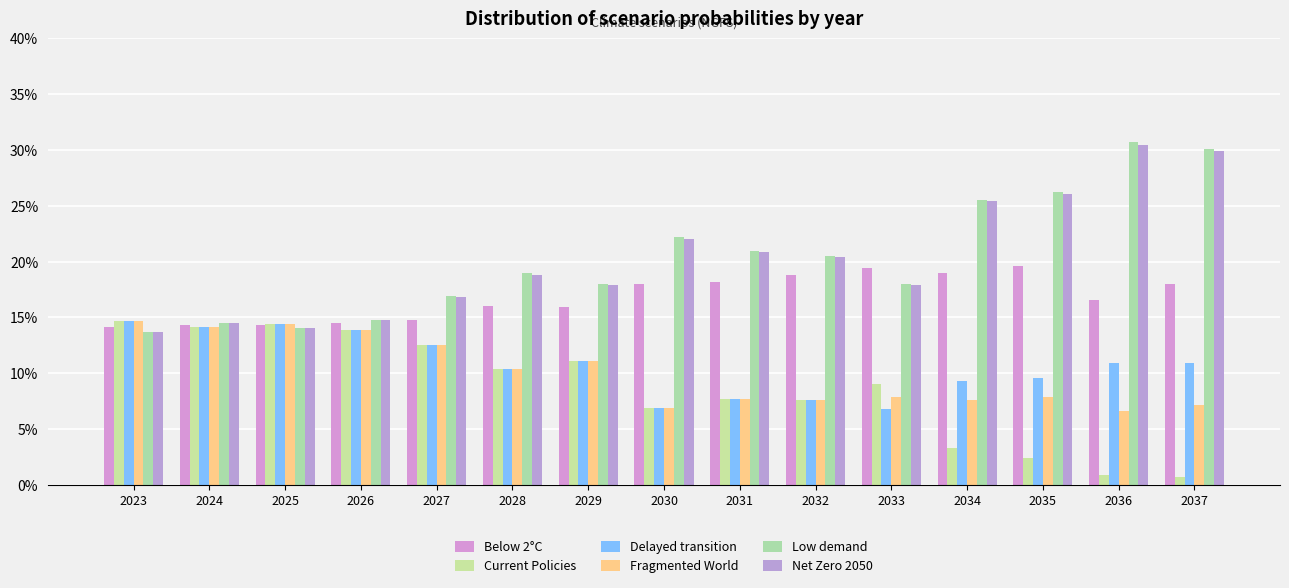

Is it true that Delayed transition equals 0.1 at 2028?

True